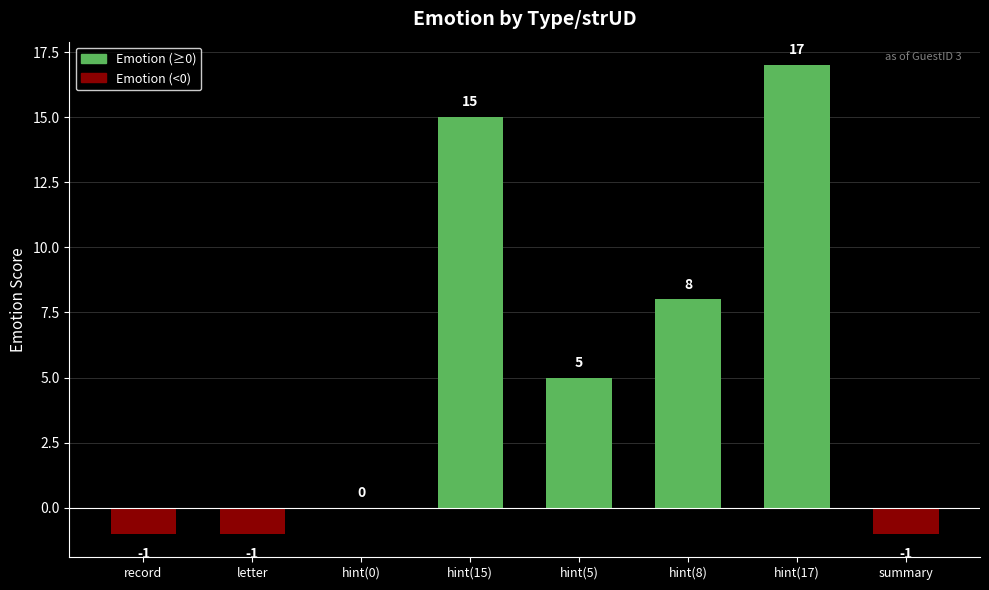

Reading left to right, list all the values displayed in this chart.

record=-1	letter=-1	hint(0)=0	hint(15)=15	hint(5)=5	hint(8)=8	hint(17)=17	summary=-1